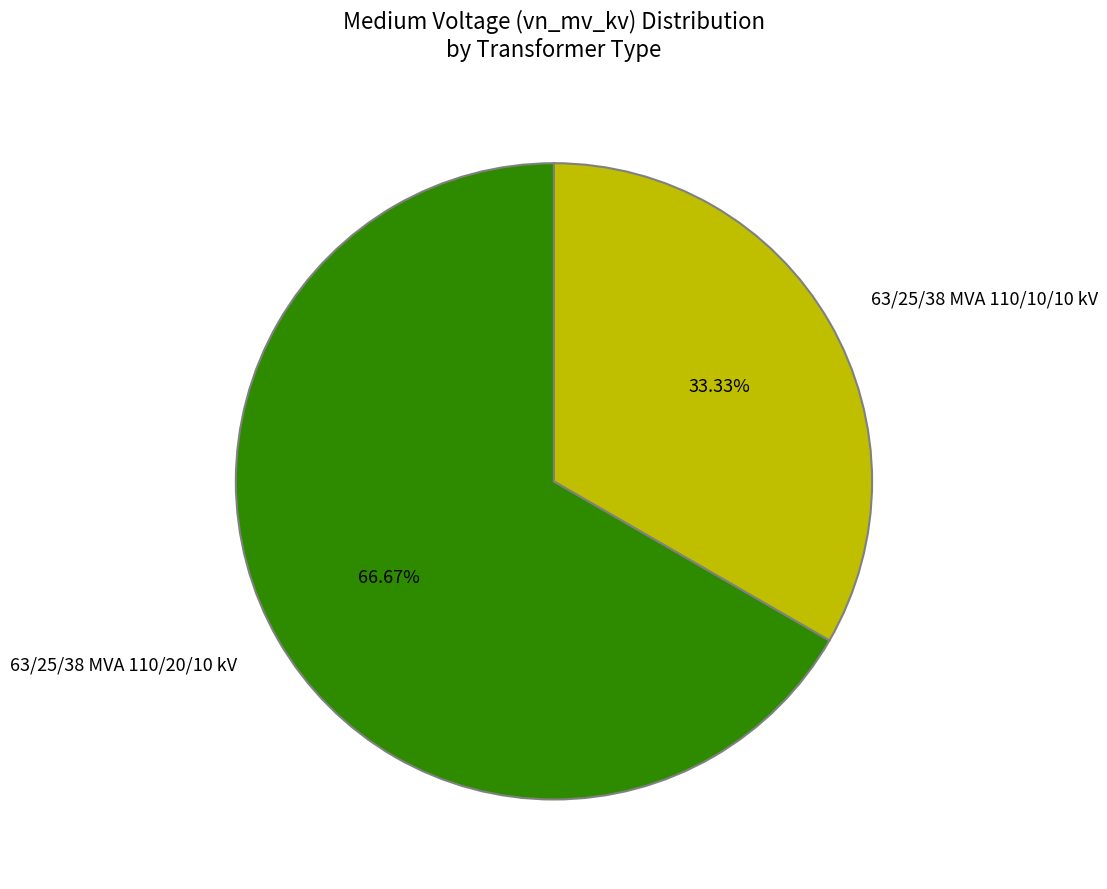

Is it true that 63/25/38 MVA 110/10/10 kV is 43% of the pie?

False